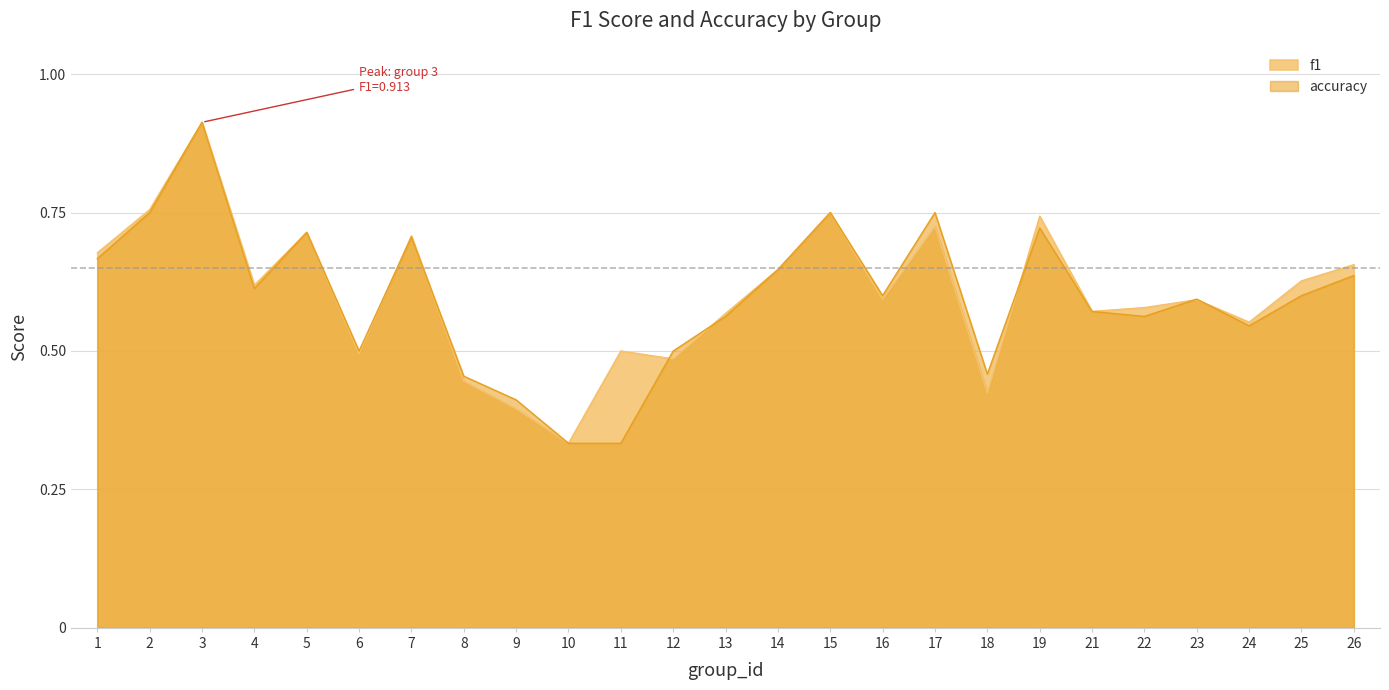

How many interior local peaks does the f1 series have?

8